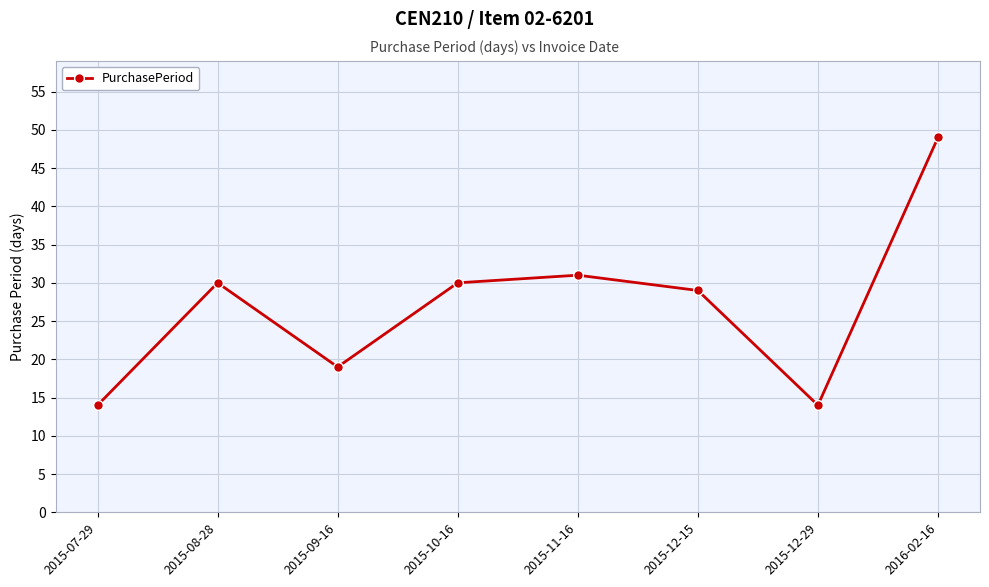

How many distinct data groups are displayed?

1